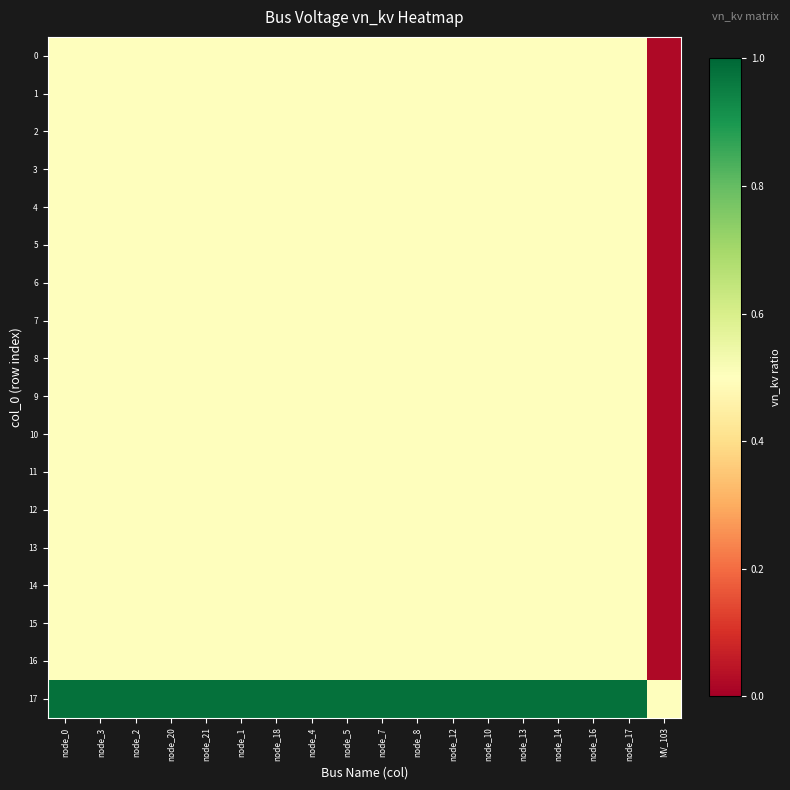

Which series has the largest total across all categories?

17